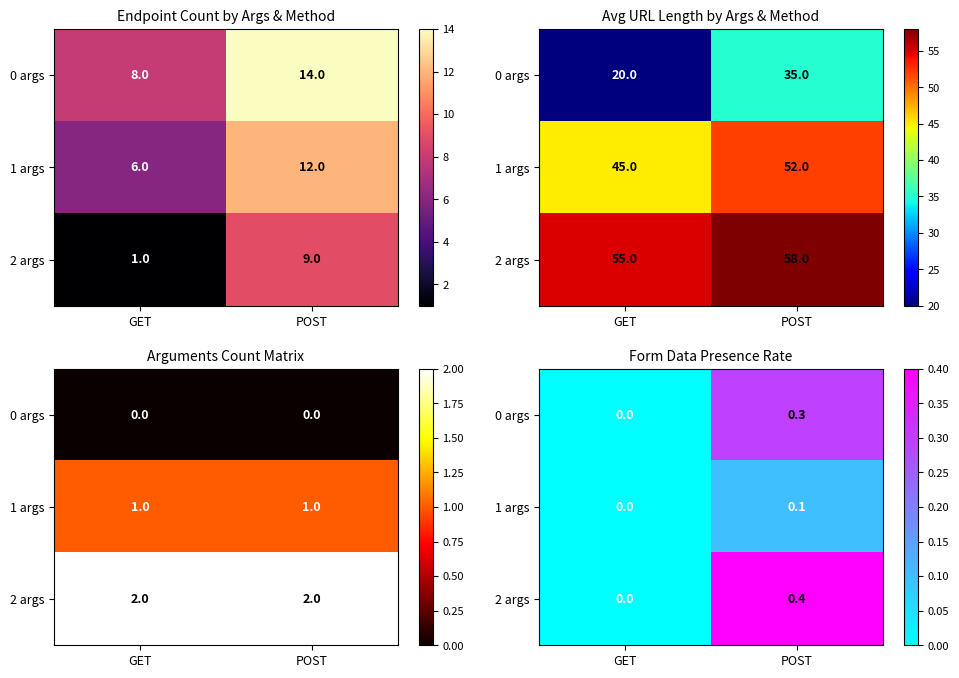

Is the value of 0 args at GET greater than the value of 2 args at GET?

No